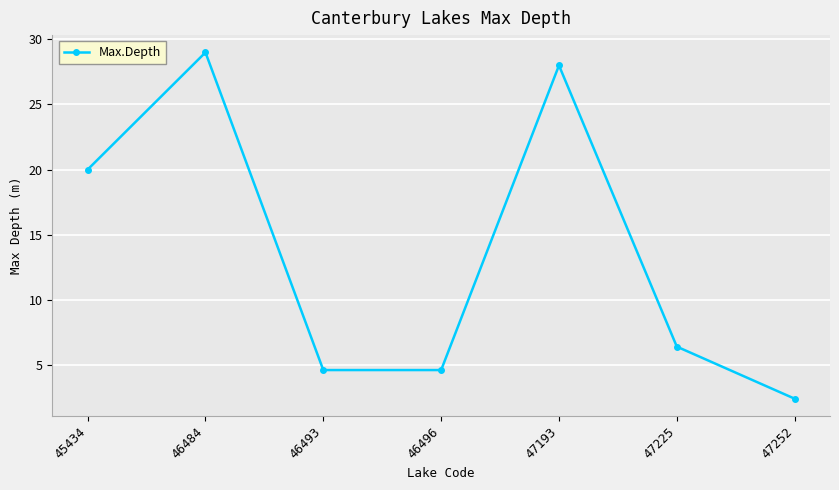

Does the chart display data point markers on the line(s)?

Yes